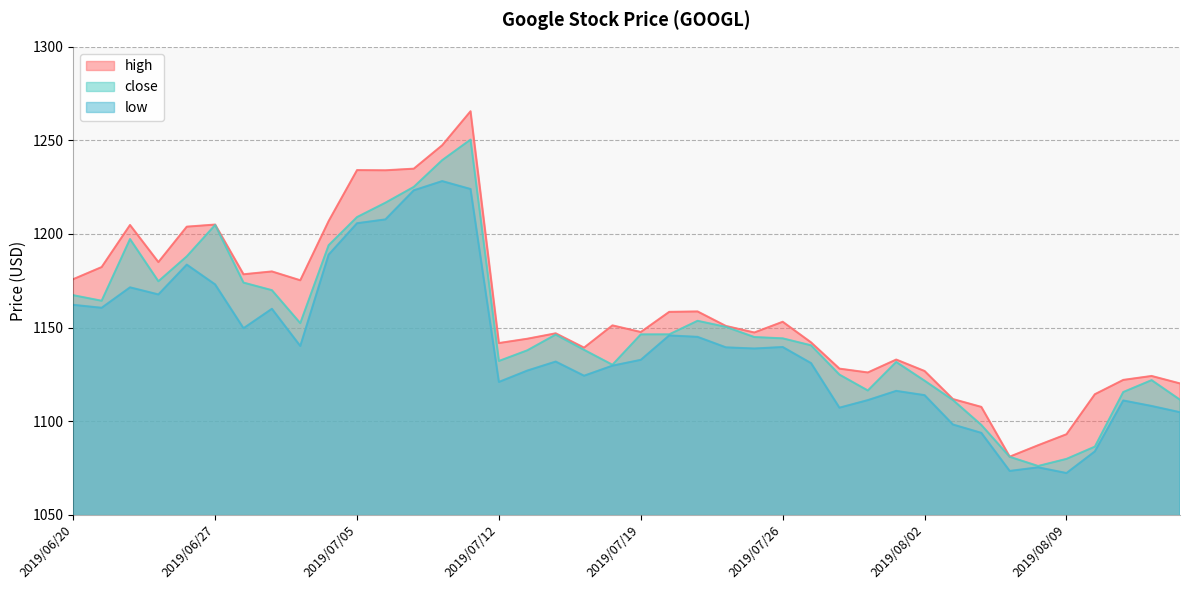

How many values in the low series exceed 1138?

20